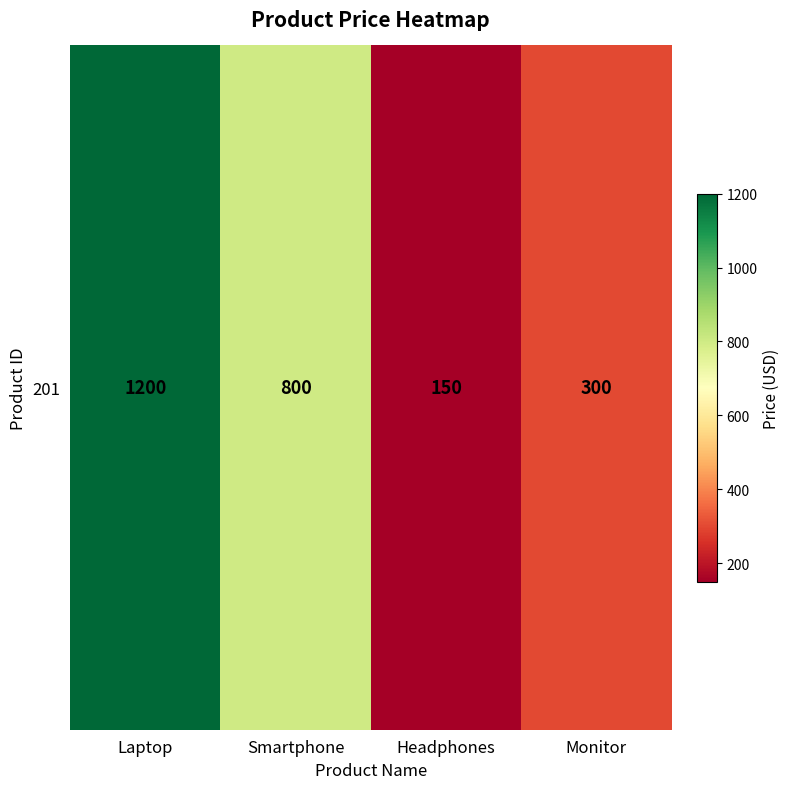

Approximately how many times larger is the value at Laptop compared to Monitor?

4.0